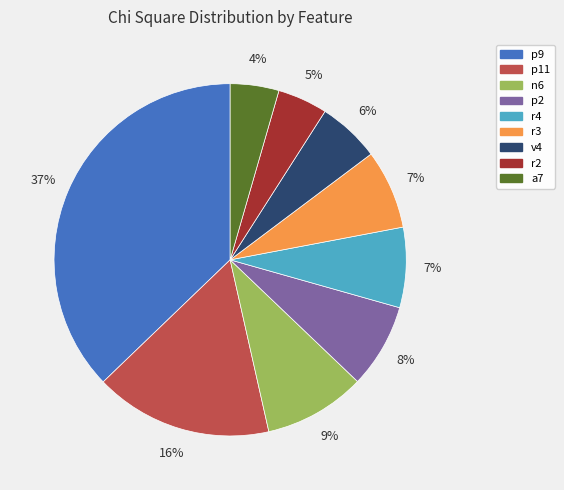

Between p11 and n6, which is larger?

p11